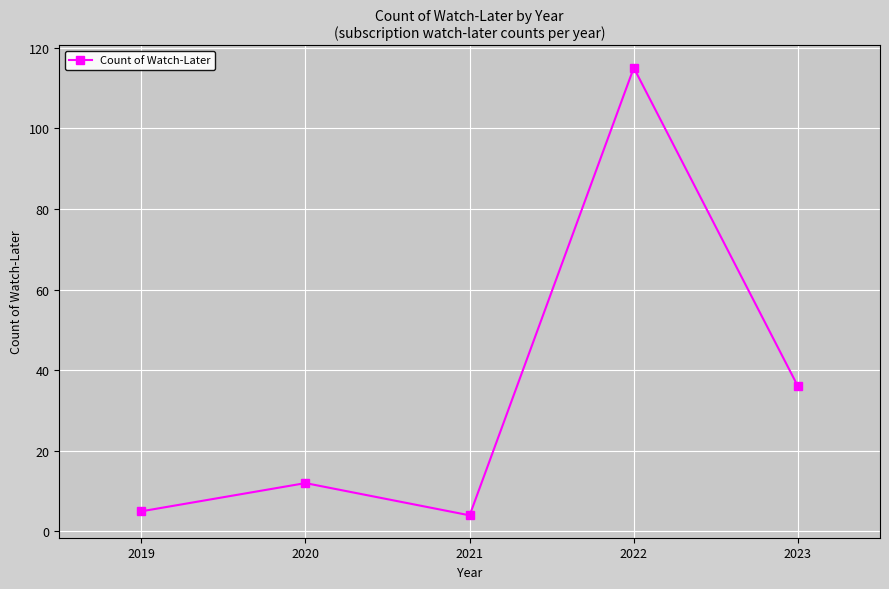

How many interior local valleys (lower than both neighbors) does the data have?

1